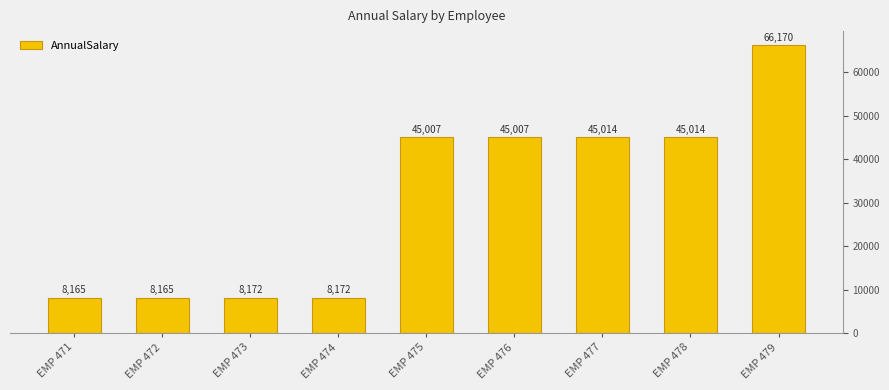

How many data points does each series have?

9